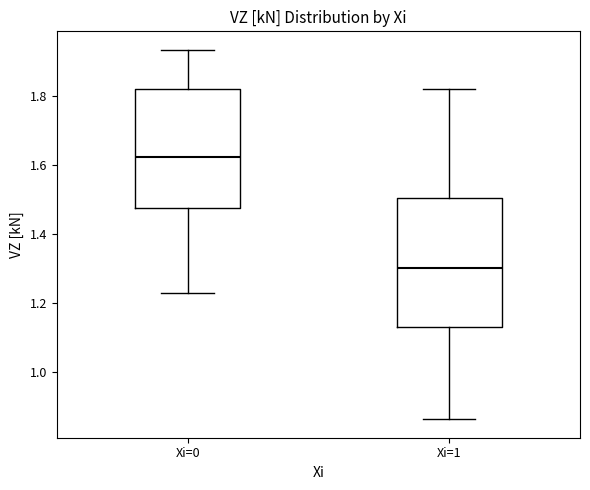

Reading left to right, read every box against the y-axis: the position of its median line, the range the box covers, and the ends of its whiskers. The values are not printed on the chart, so give them approximately, as read against the axis.

Xi=0: median 1.62, box 1.48 to 1.82, whiskers 1.22 to 1.94
Xi=1: median 1.30, box 1.14 to 1.50, whiskers 0.86 to 1.82